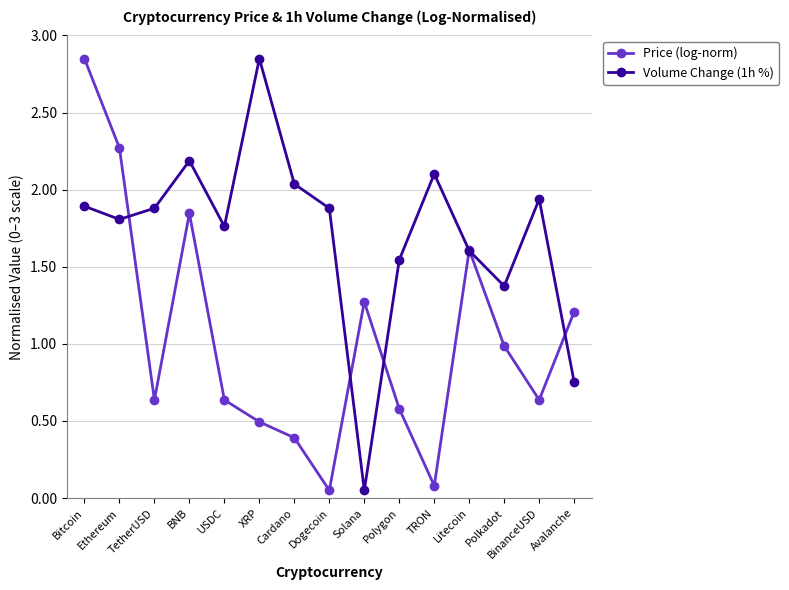

What is the value of the Volume Change (1h %) point at the 12th from the left?

1.6